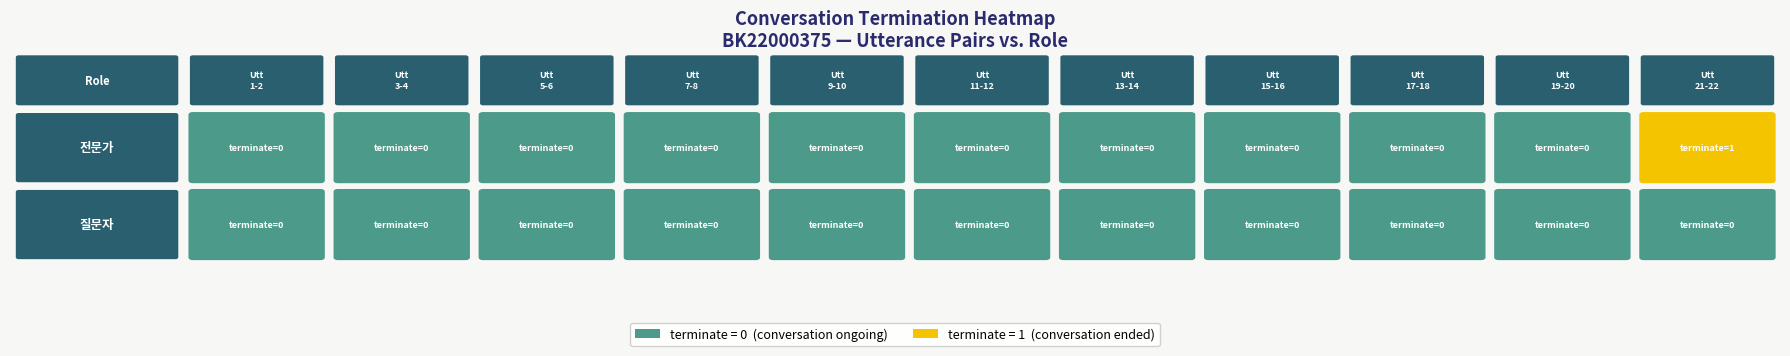

At how many categories does at least one series exceed 0?

1